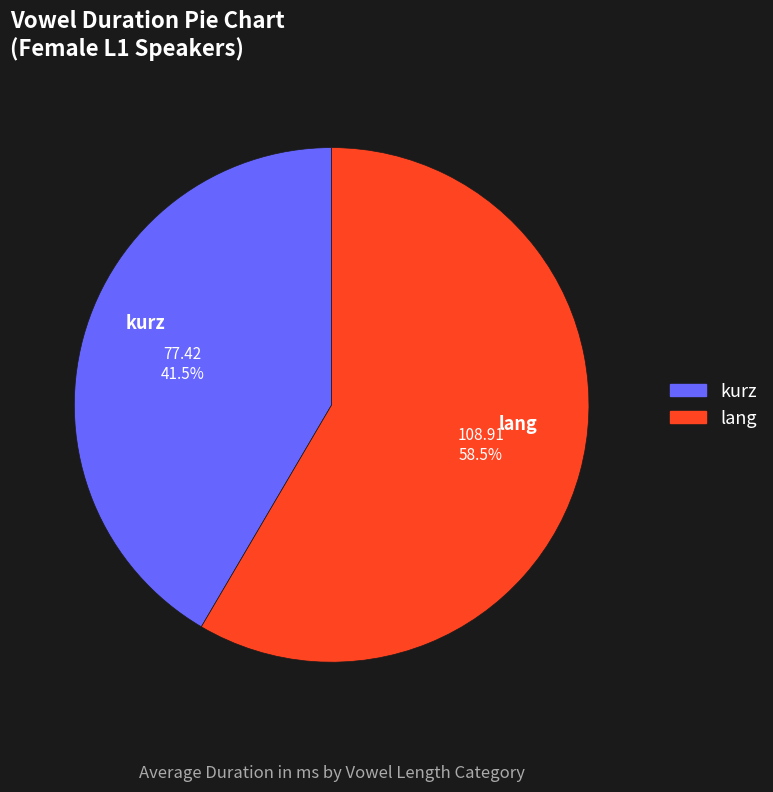

The kurz slice represents 35% of the pie. True or false?

False